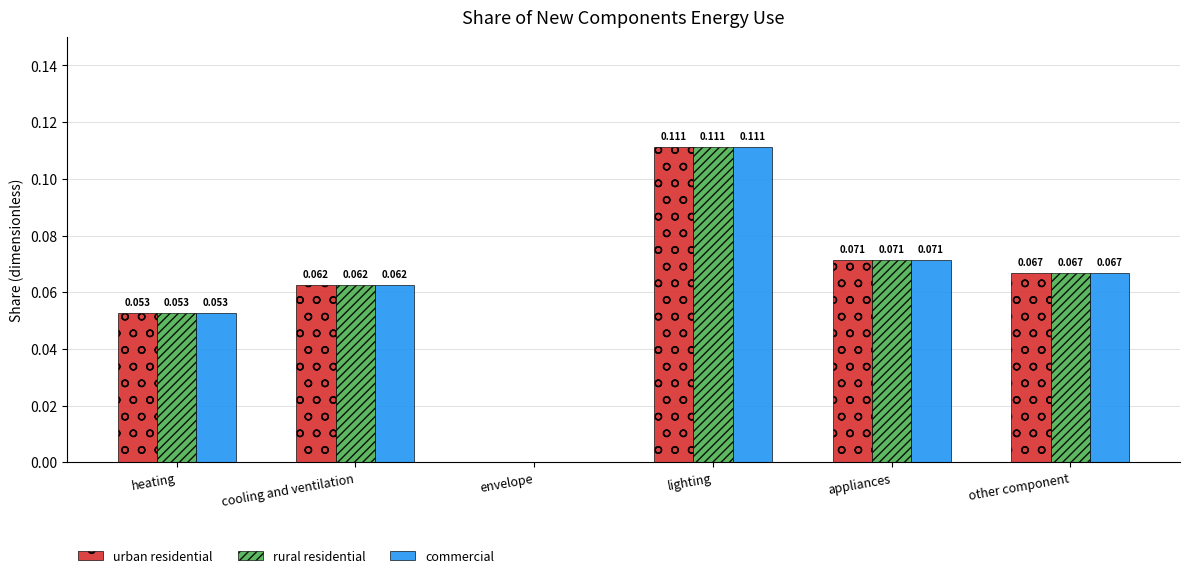

Which category has the highest value in the commercial series?

lighting